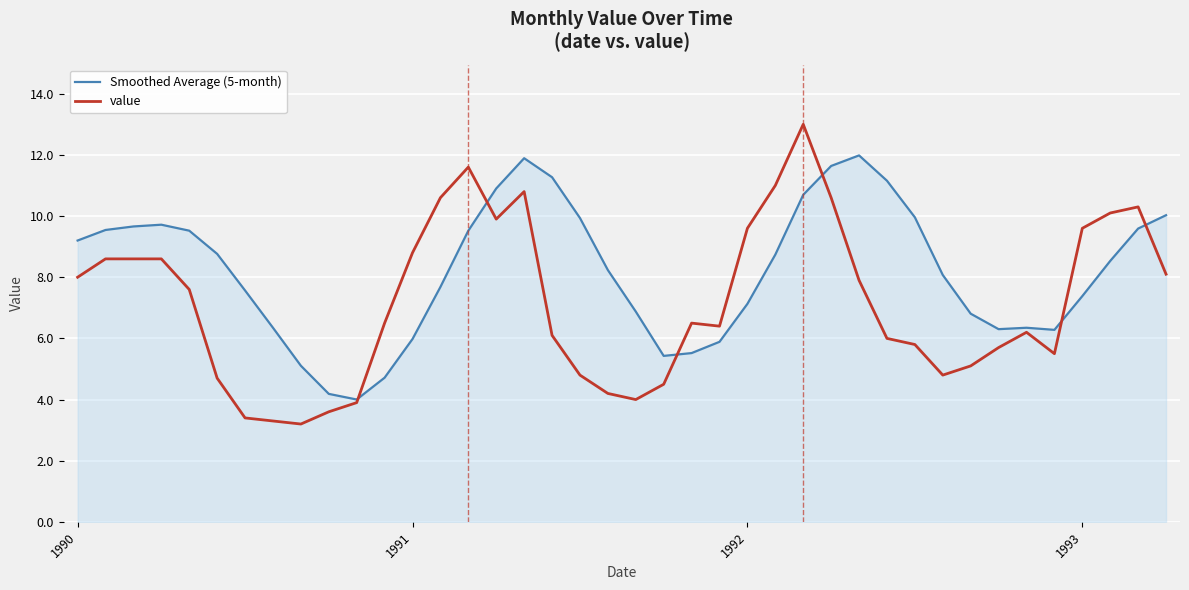

Which series has the largest total across all categories?

Smoothed Average (5-month)